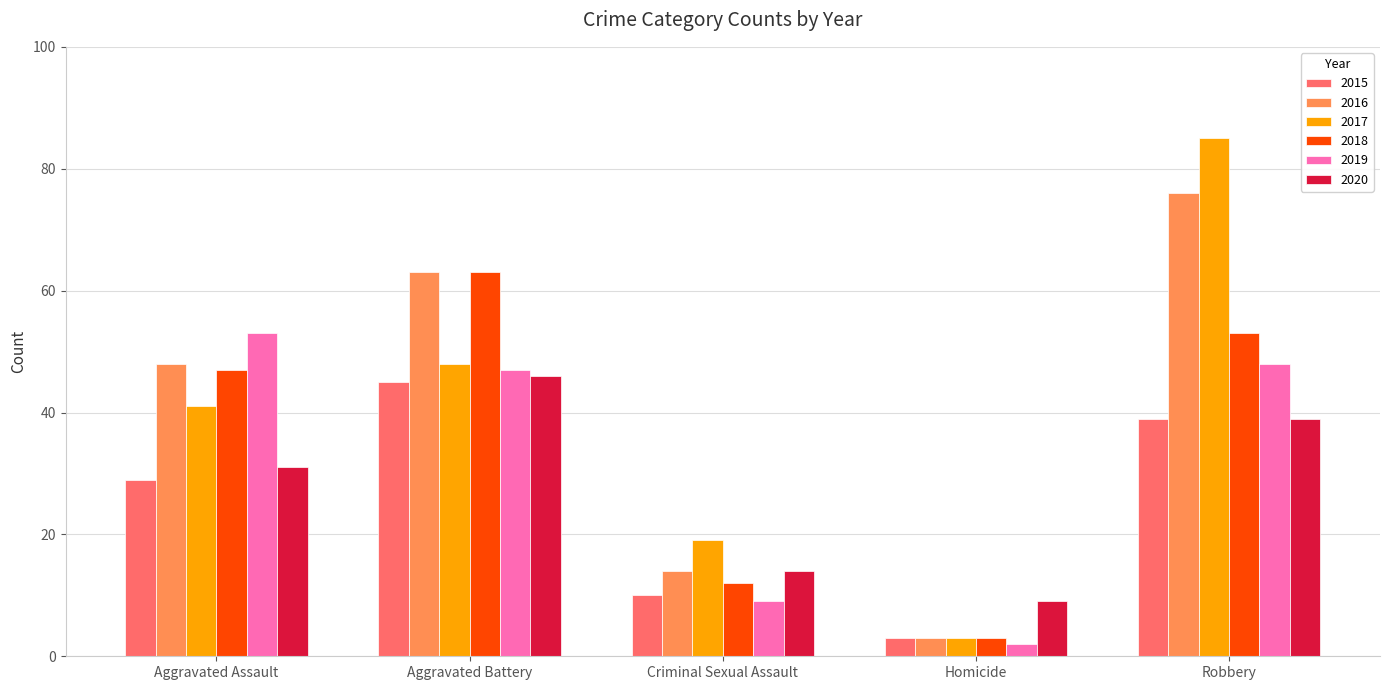

Reading right to left, transcribe all the data shown in this chart.

2015: Robbery=39	Homicide=3	Criminal Sexual Assault=10	Aggravated Battery=45	Aggravated Assault=29
2016: Robbery=76	Homicide=3	Criminal Sexual Assault=14	Aggravated Battery=63	Aggravated Assault=48
2017: Robbery=85	Homicide=3	Criminal Sexual Assault=19	Aggravated Battery=48	Aggravated Assault=41
2018: Robbery=53	Homicide=3	Criminal Sexual Assault=12	Aggravated Battery=63	Aggravated Assault=47
2019: Robbery=48	Homicide=2	Criminal Sexual Assault=9	Aggravated Battery=47	Aggravated Assault=53
2020: Robbery=39	Homicide=9	Criminal Sexual Assault=14	Aggravated Battery=46	Aggravated Assault=31